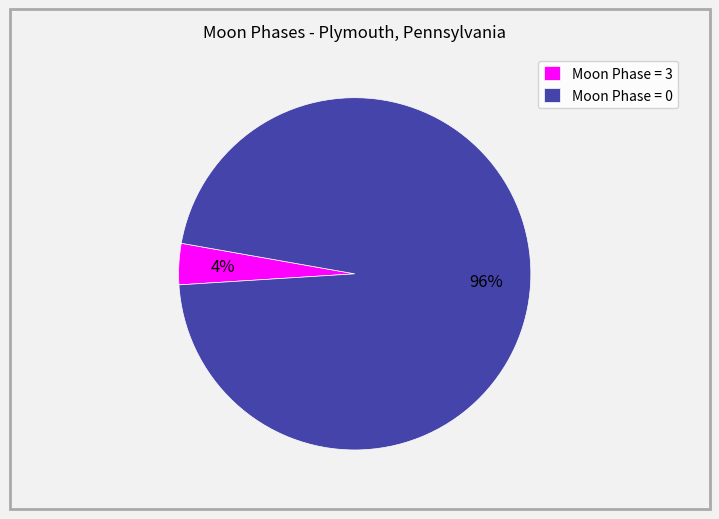

Is there any slice that represents more than half of the pie?

Yes